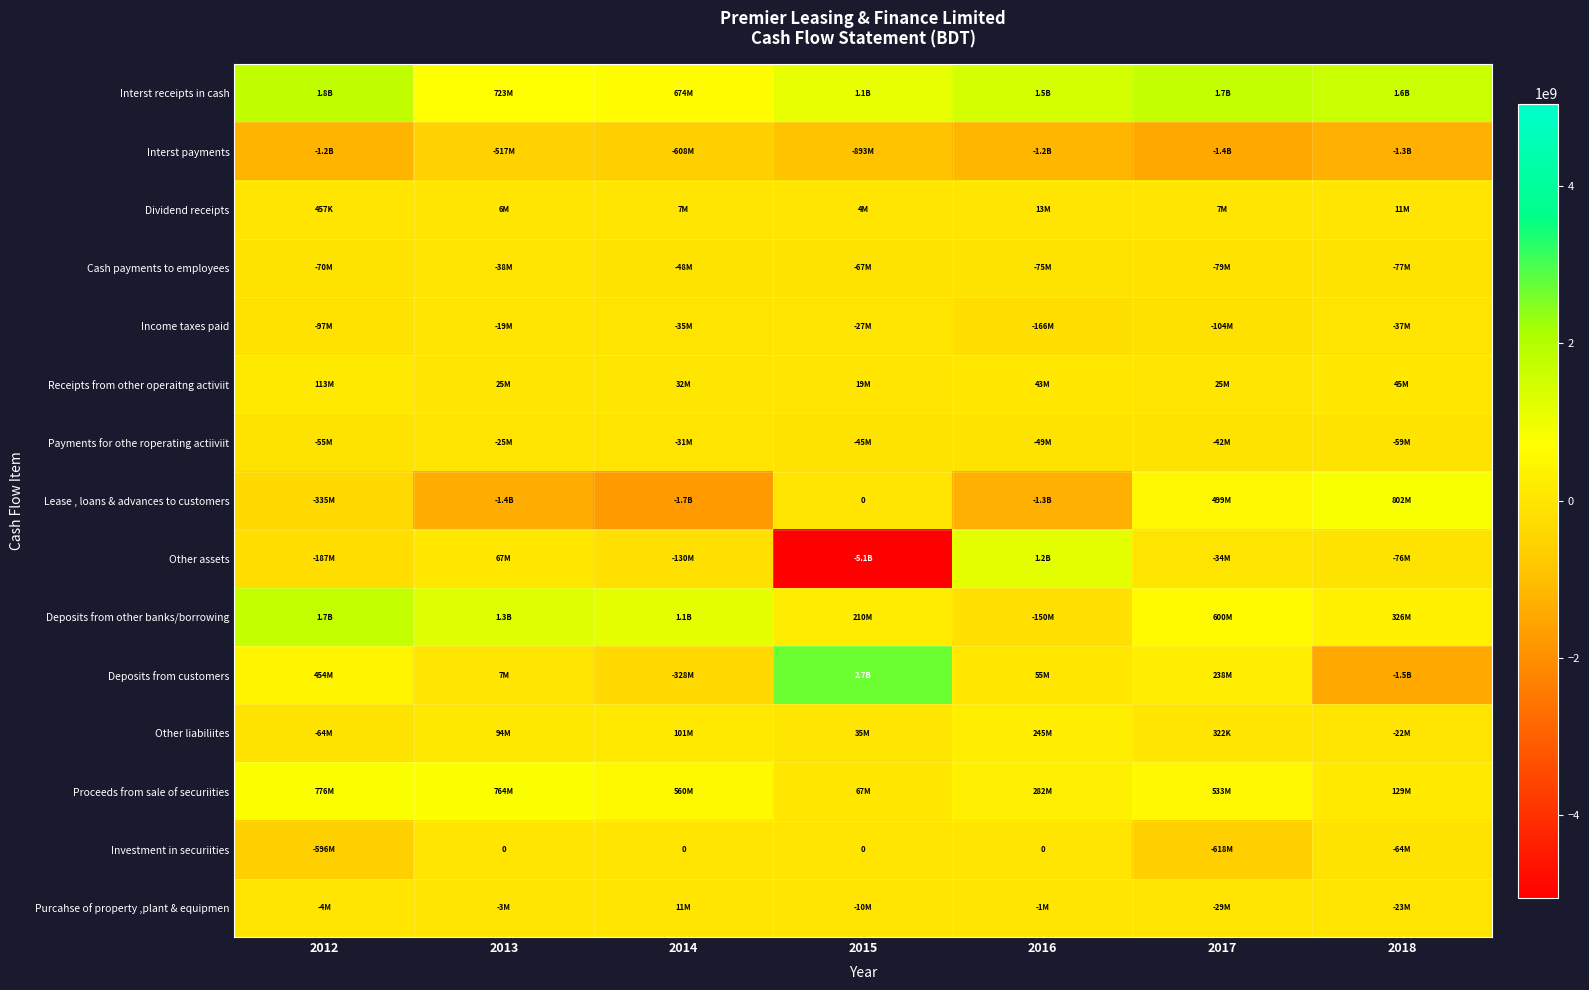

Rank the series at 2012 from lowest to highest value.

Interst payments, Investment in securiities, Lease , loans & advances to customers, Other assets, Income taxes paid, Cash payments to employees, Other liabiliites, Payments for othe roperating actiiviit, Purcahse of property ,plant & equipmen, Dividend receipts, Receipts from other operaitng activiit, Deposits from customers, Proceeds from sale of securiities, Deposits from other banks/borrowing, Interst receipts in cash